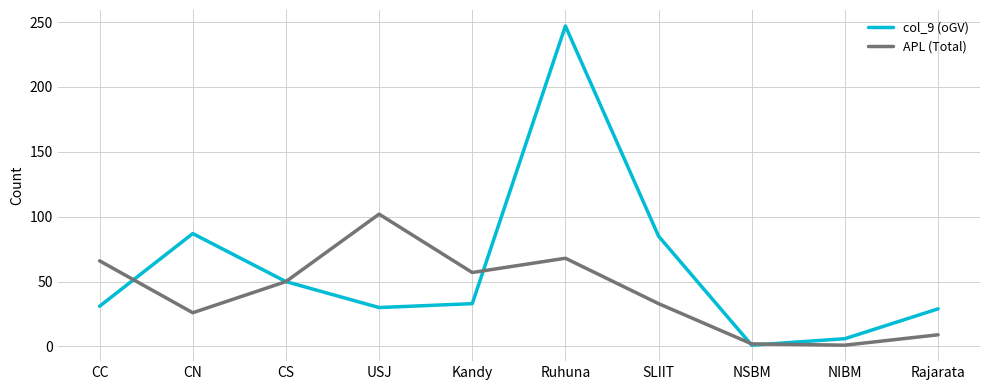

Read the col_9 (oGV) value at CC, to the nearest 50.

50